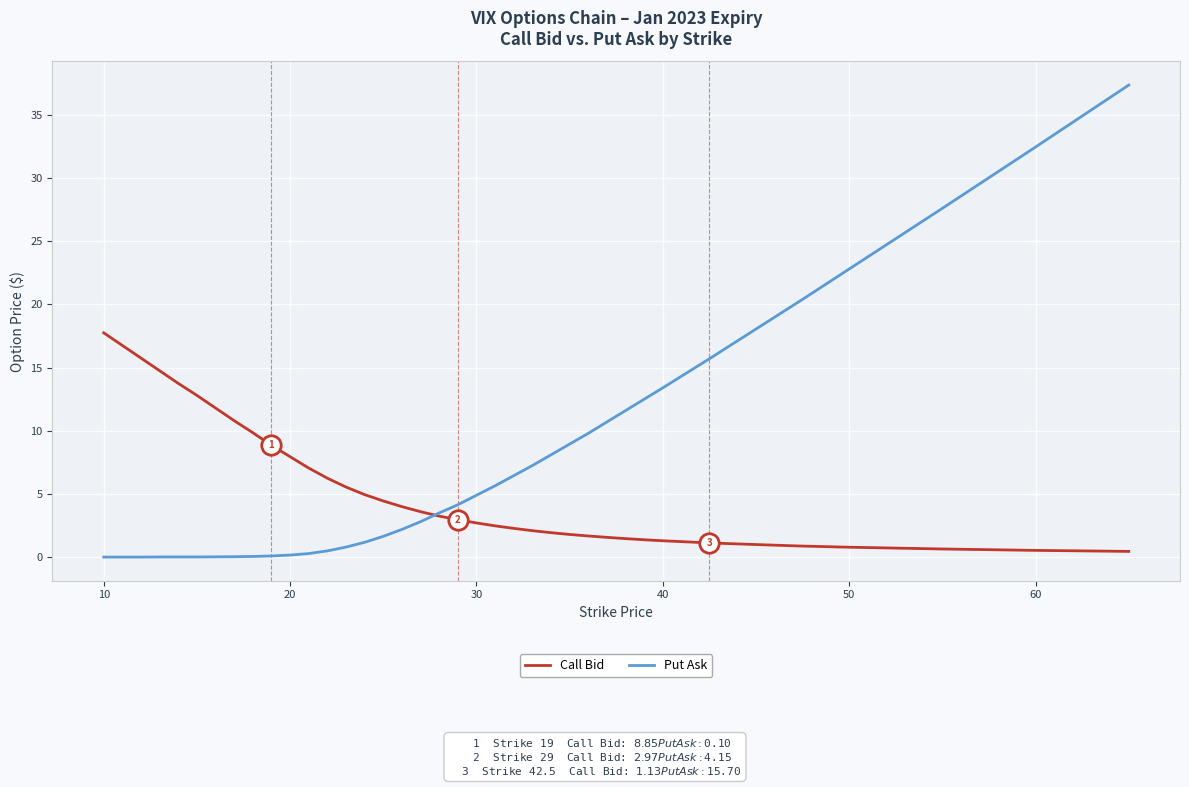

Which series has the largest range (max minus min)?

Put Ask